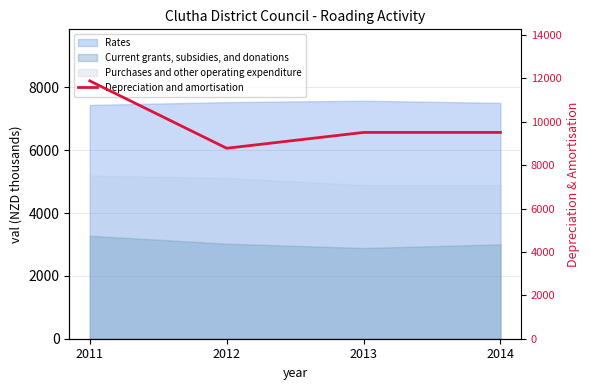

What is the difference between the values at 2013 and 2011?

2376